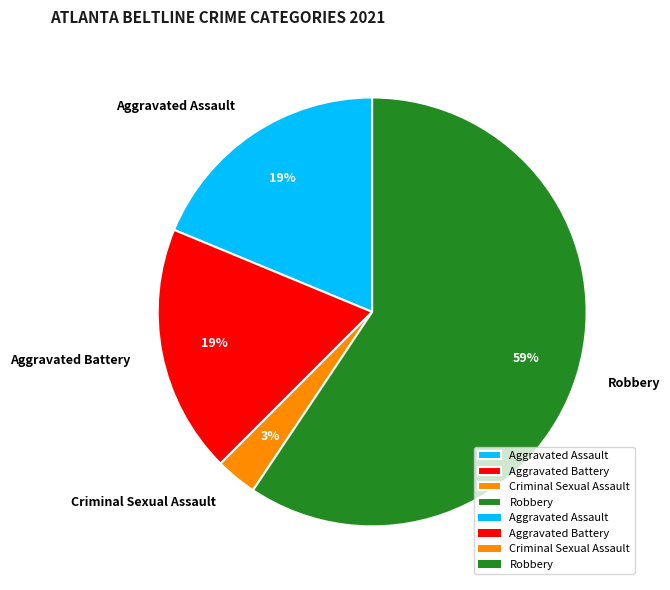

How many slices are in this pie chart?

4